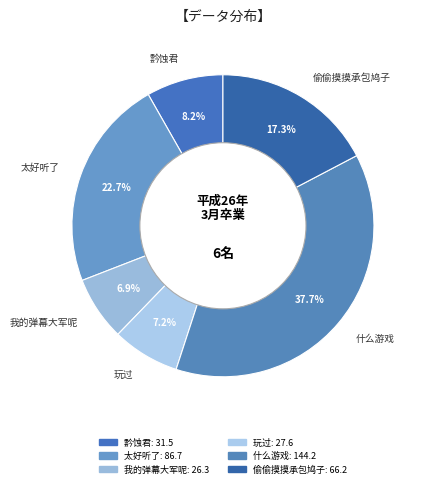

What is the largest slice in the pie chart?

什么游戏